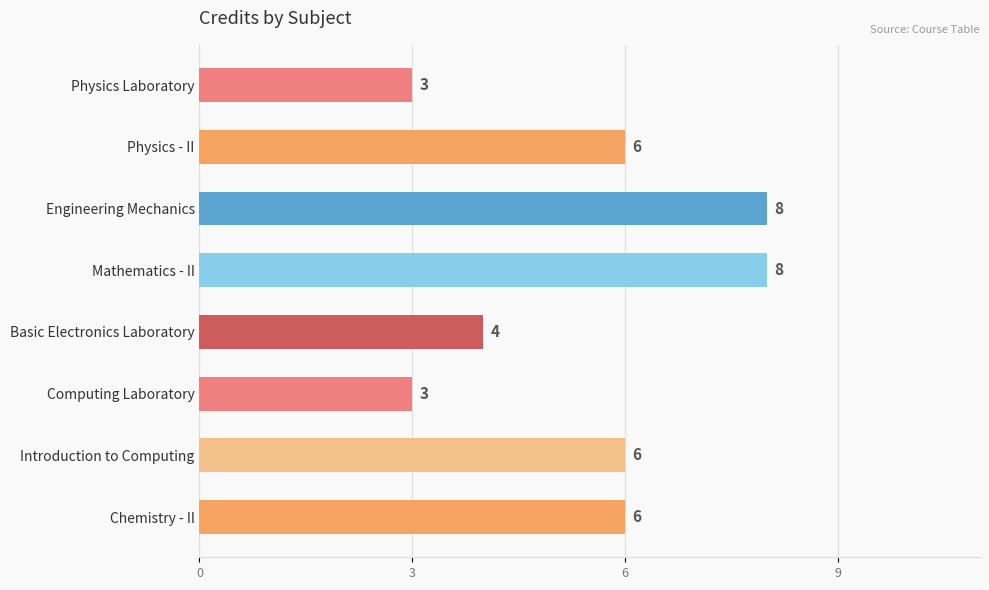

Read the value at Chemistry - II.

6